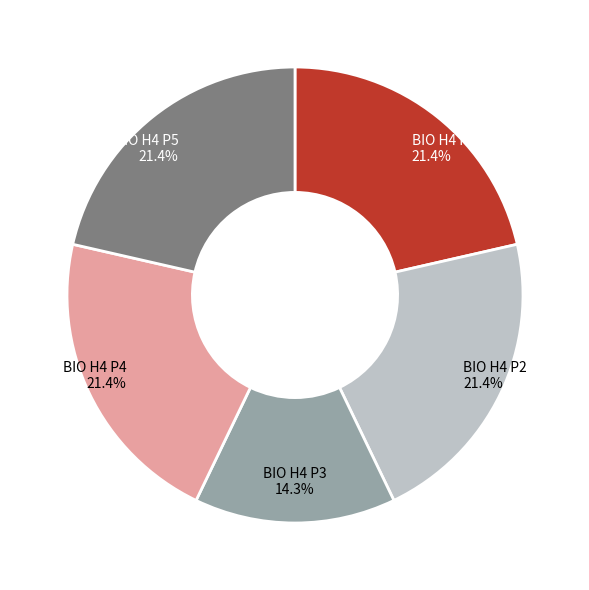

Does any single category account for the majority?

No